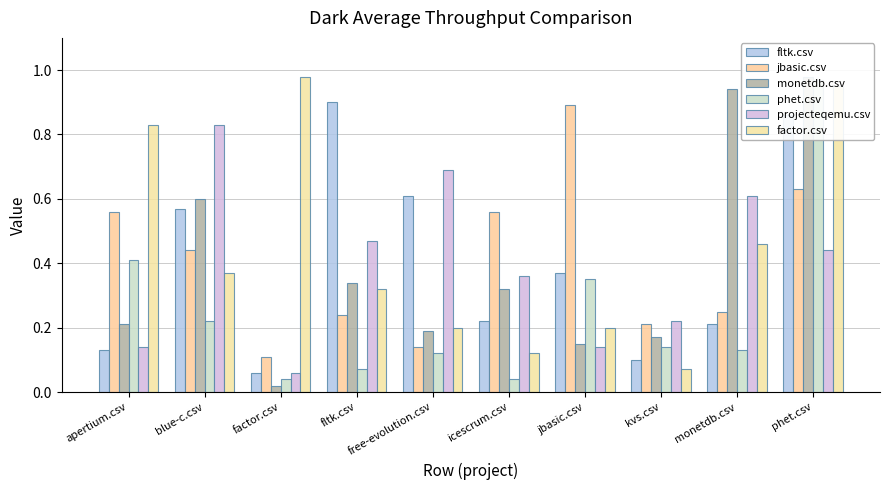

Which series has the largest total across all categories?

factor.csv